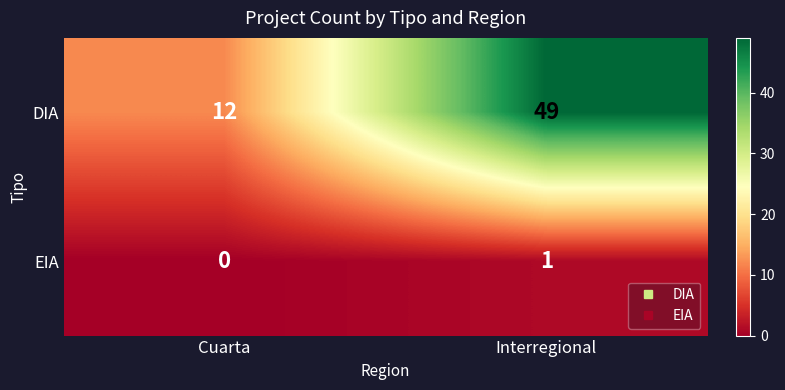

What is the sum of the DIA values at Interregional and Cuarta?

61